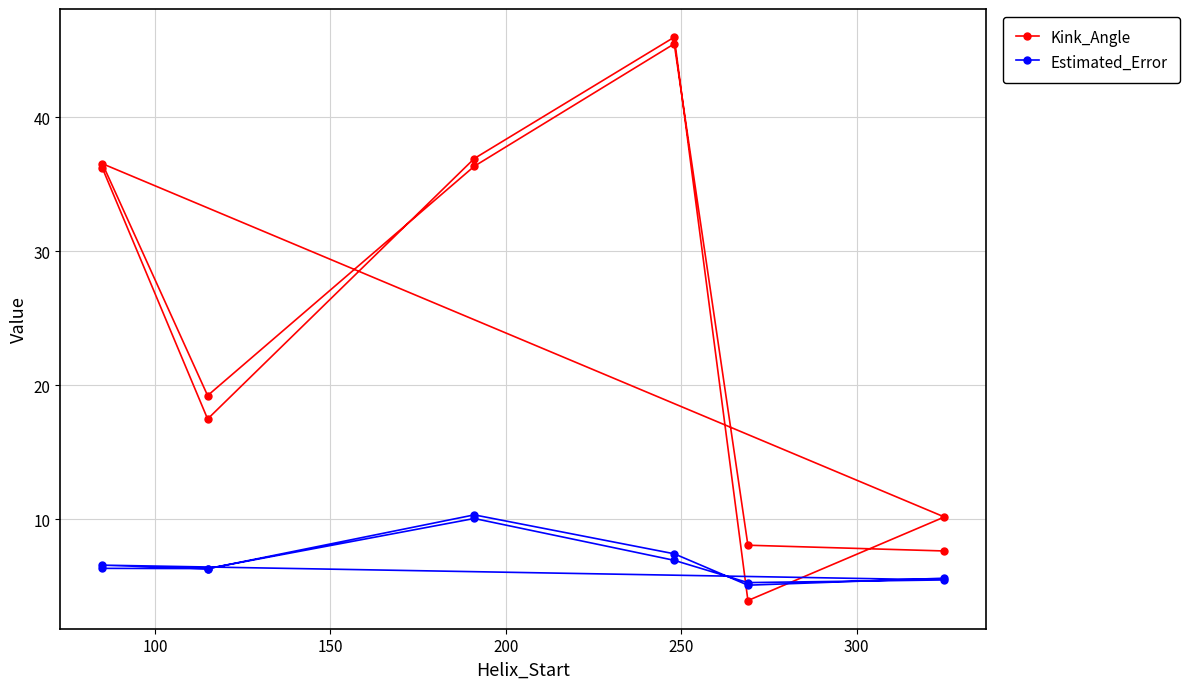

How many intersections are there between Kink_Angle and Estimated_Error?

2